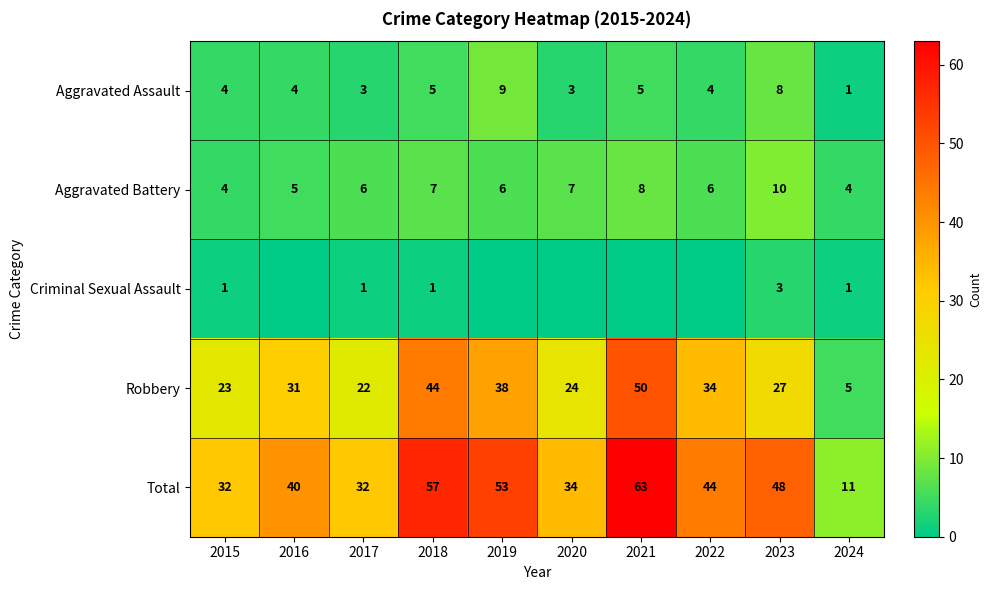

At which label is Robbery closest to 27?

2023